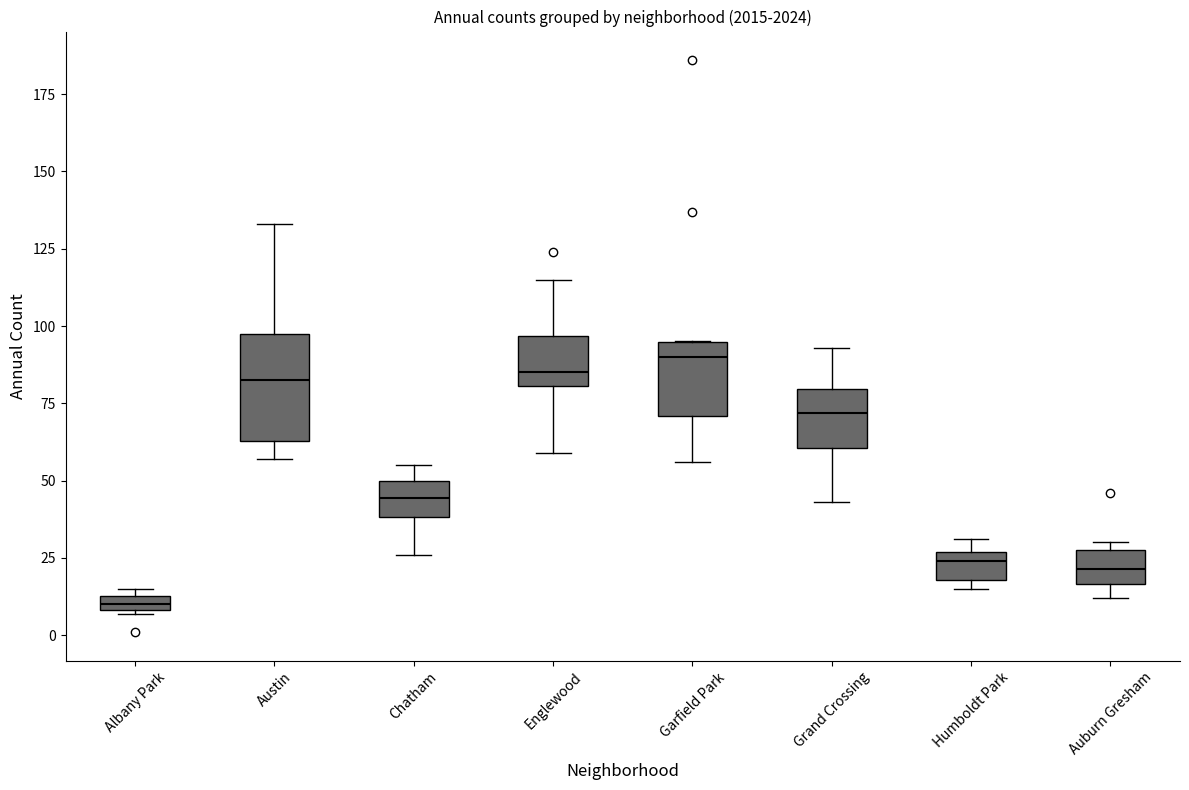

Which box's median line is the lowest?

Albany Park